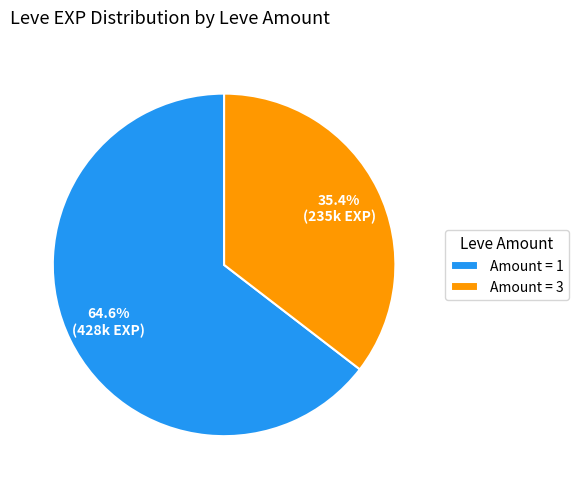

What is the majority slice?

Amount = 1